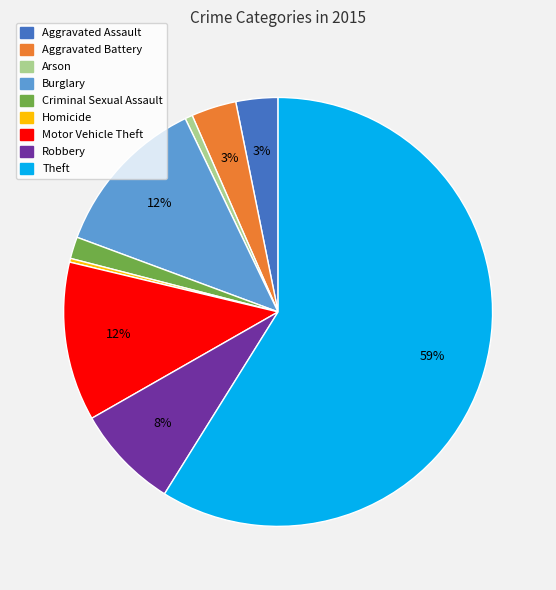

To the nearest percent, what is the difference between the largest and smallest slice percentages?

59%